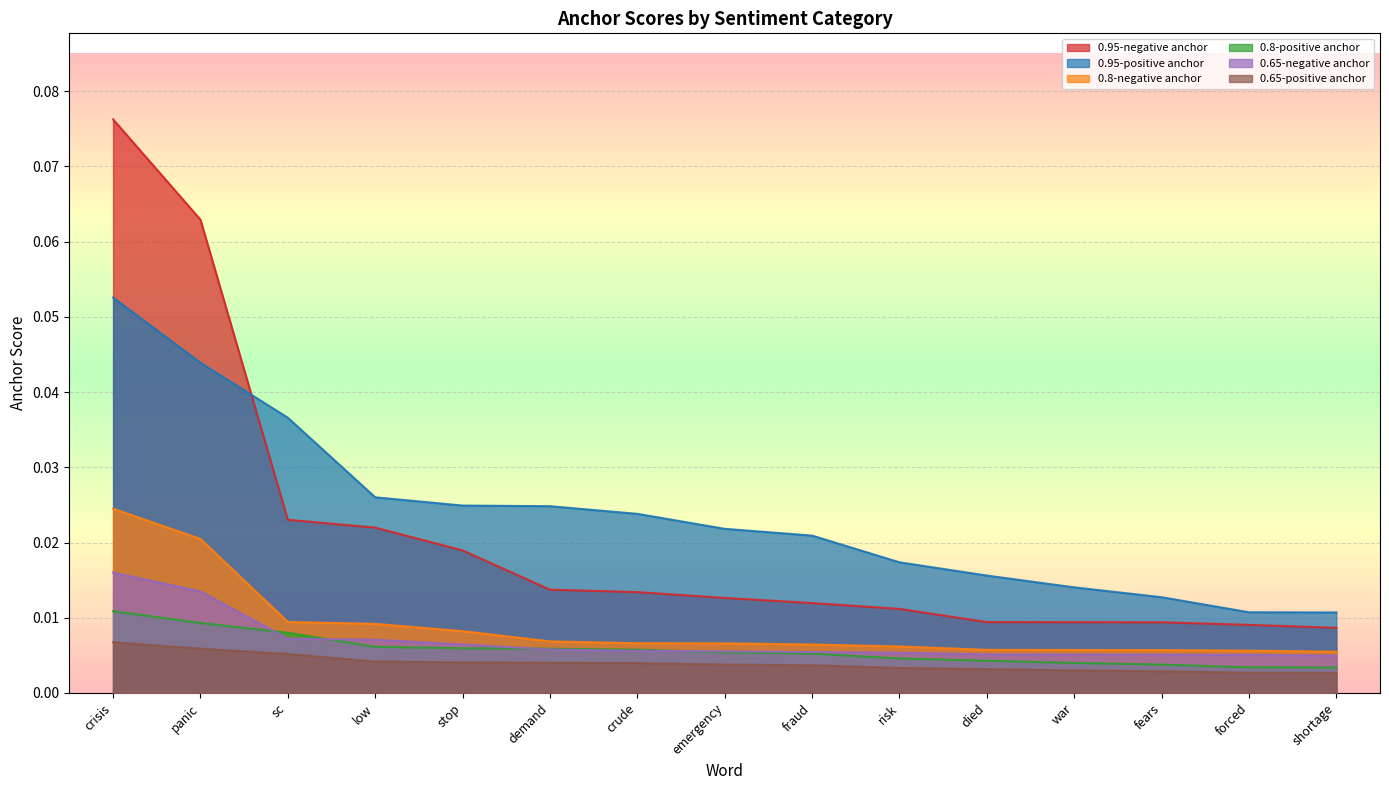

What is the label of the 10th point from the right?

demand